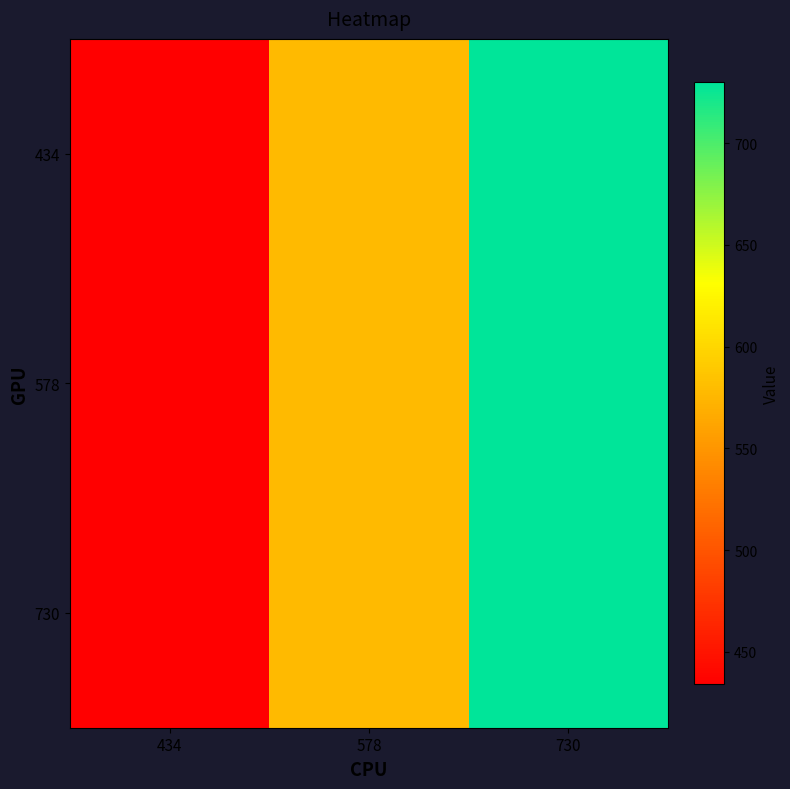

Which series changed the most between 434 and 578?

434